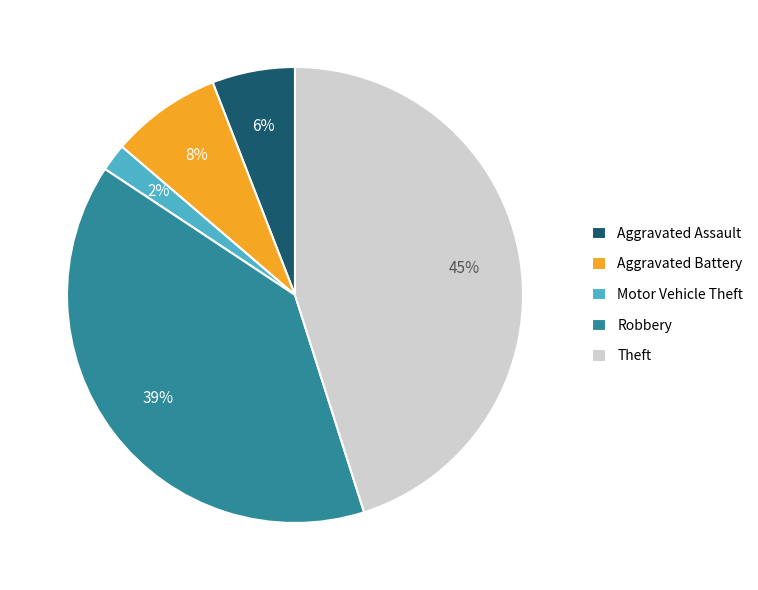

Count the number of slices in the pie.

5